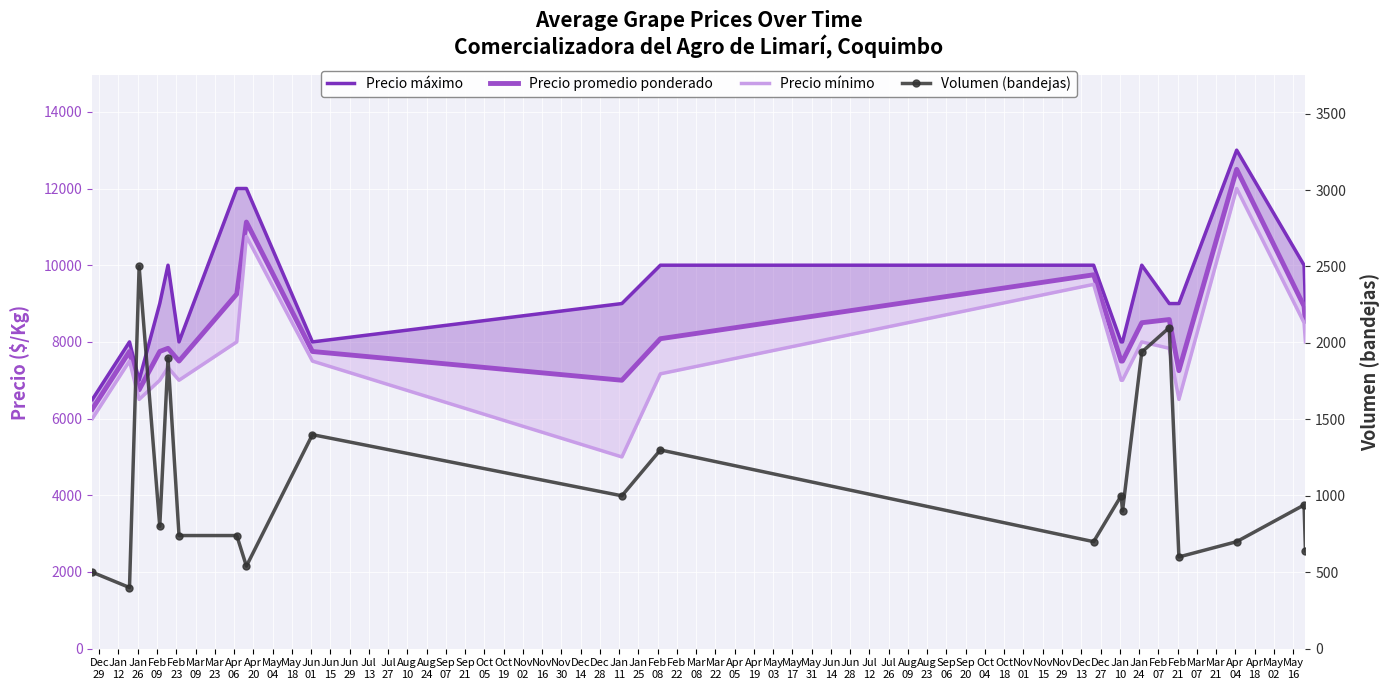

True or false: Volumen (bandejas) and Precio promedio ponderado intersect in this chart.

False